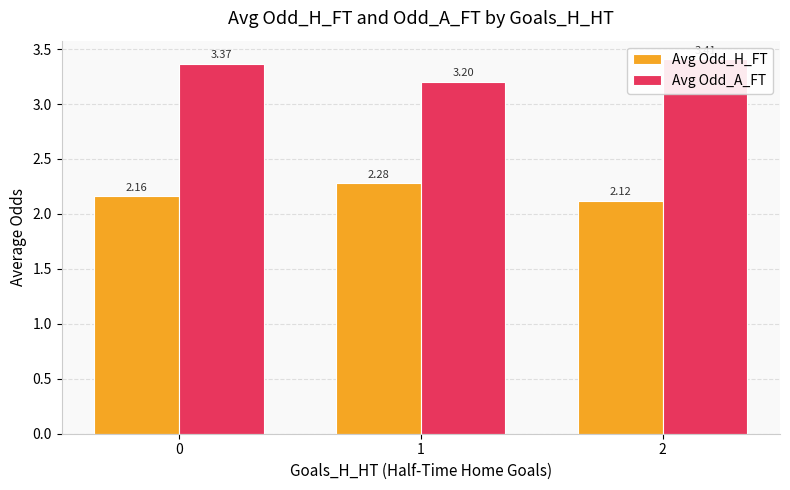

What is the average value of the Avg Odd_H_FT series?

2.2